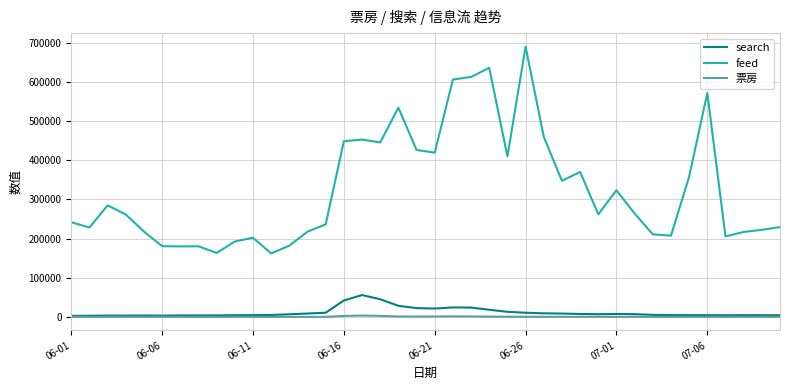

True or false: 票房 and feed cross at least once.

False